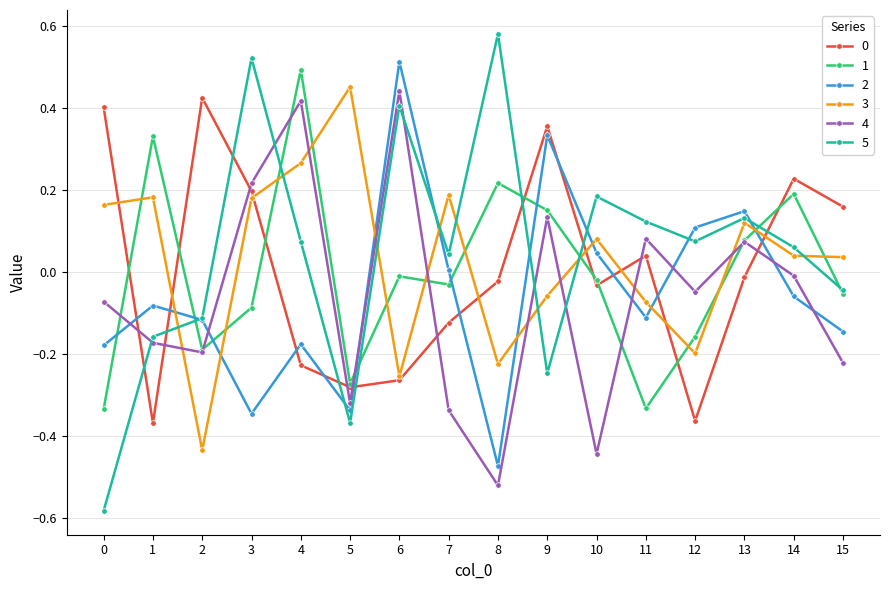

How many positive values does the 3 series have?

10